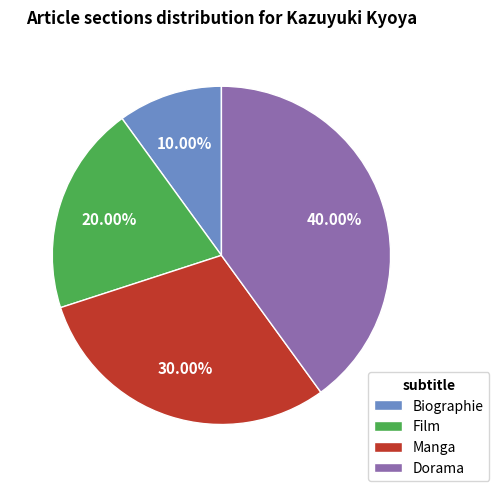

Between Biographie and Film, which is larger?

Film